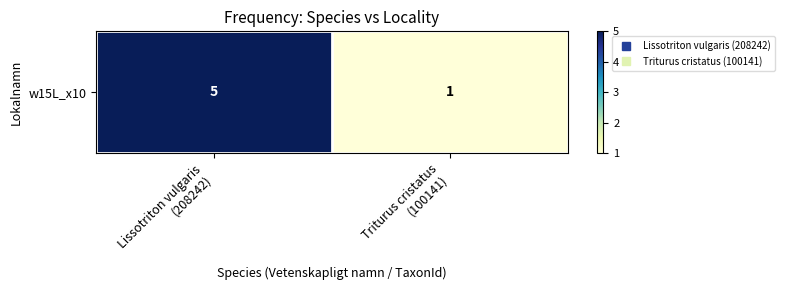

Between Triturus cristatus
(100141) and Lissotriton vulgaris
(208242), which is larger?

Lissotriton vulgaris
(208242)